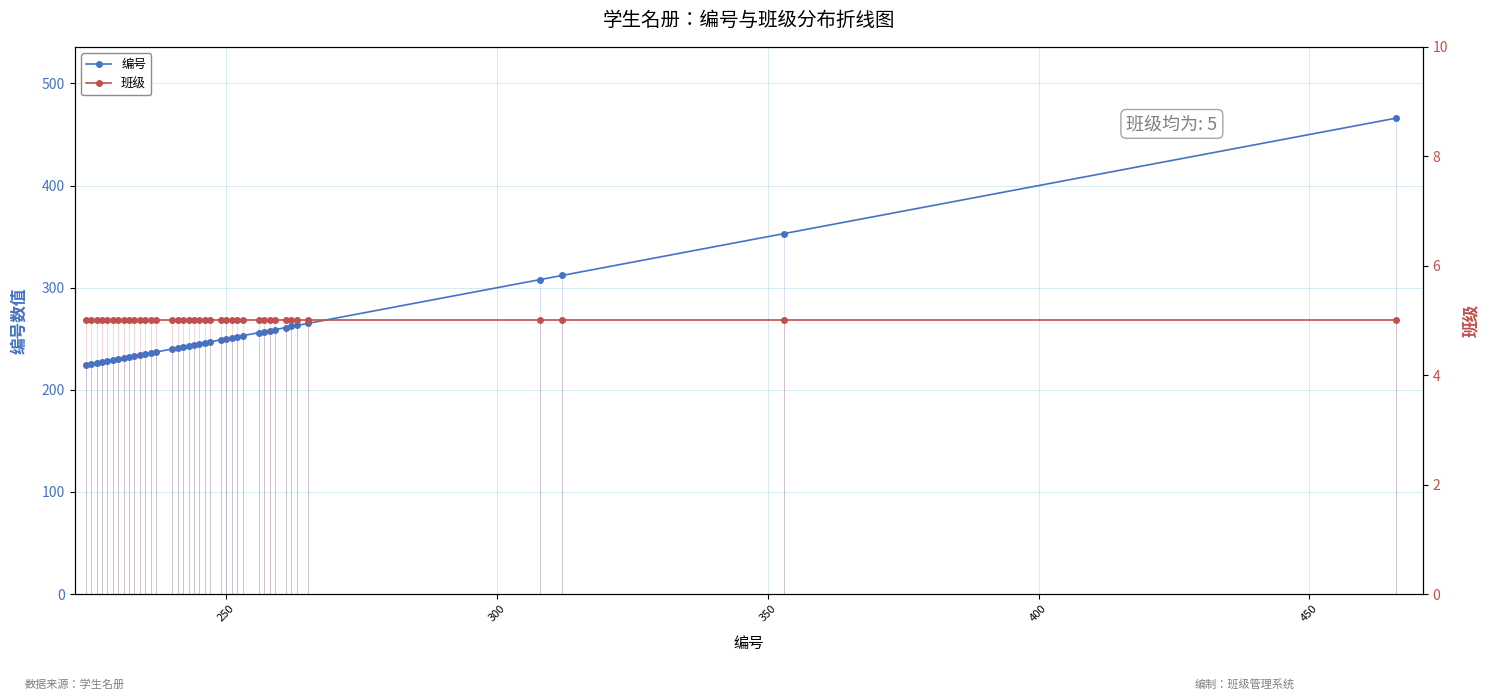

True or false: 班级 and 编号 cross at least once.

False